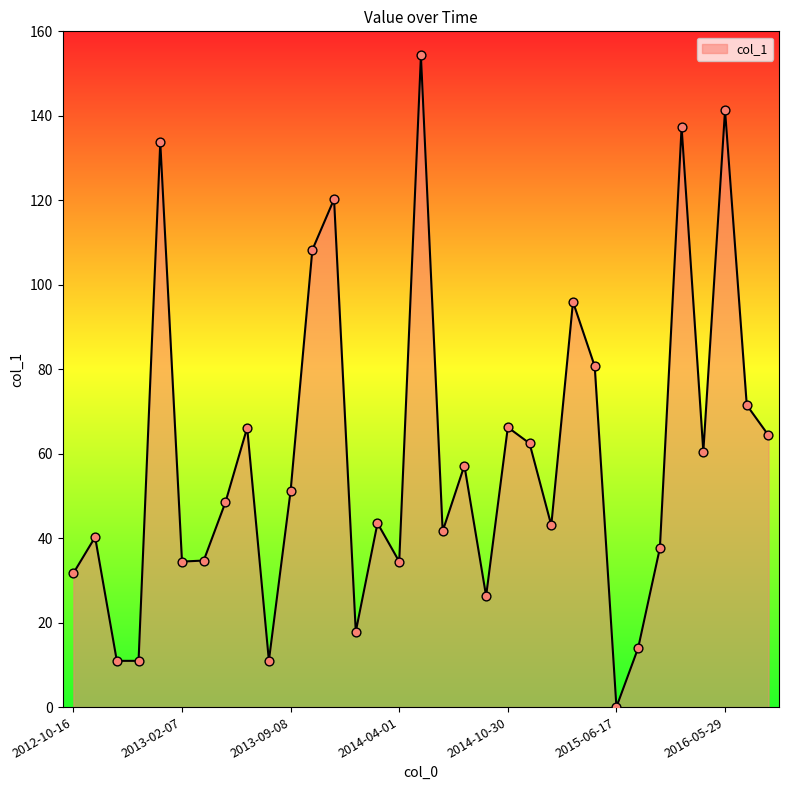

What is the maximum value shown in the chart?

154.3